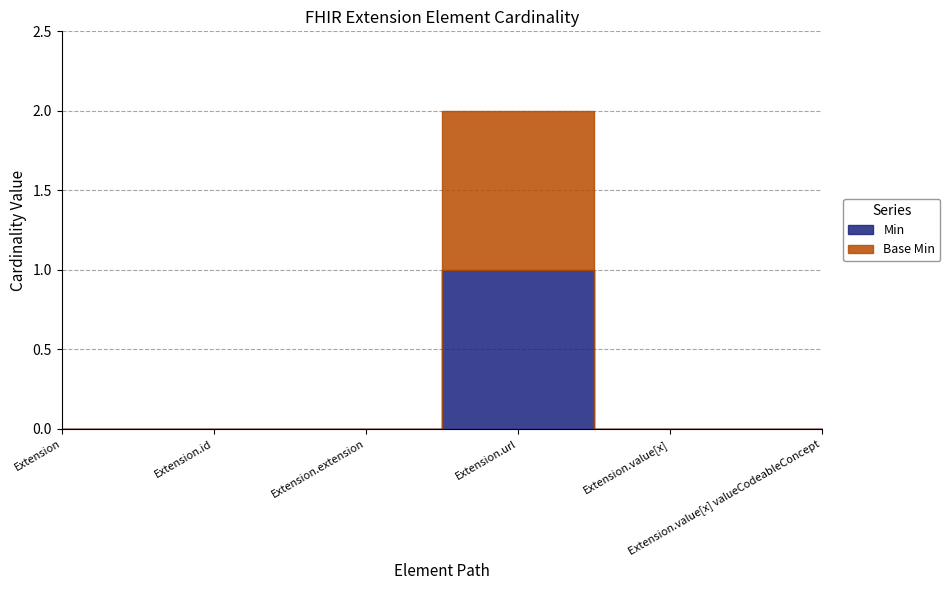

How many values in the Base Min series exceed 0?

1